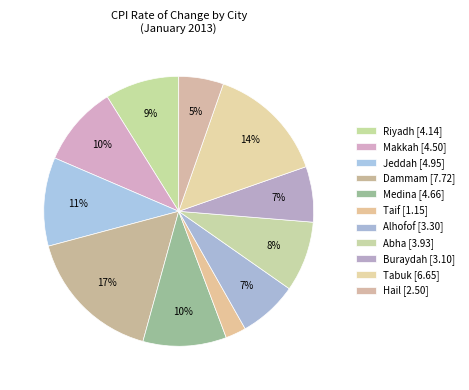

How many segments does this pie chart have?

11